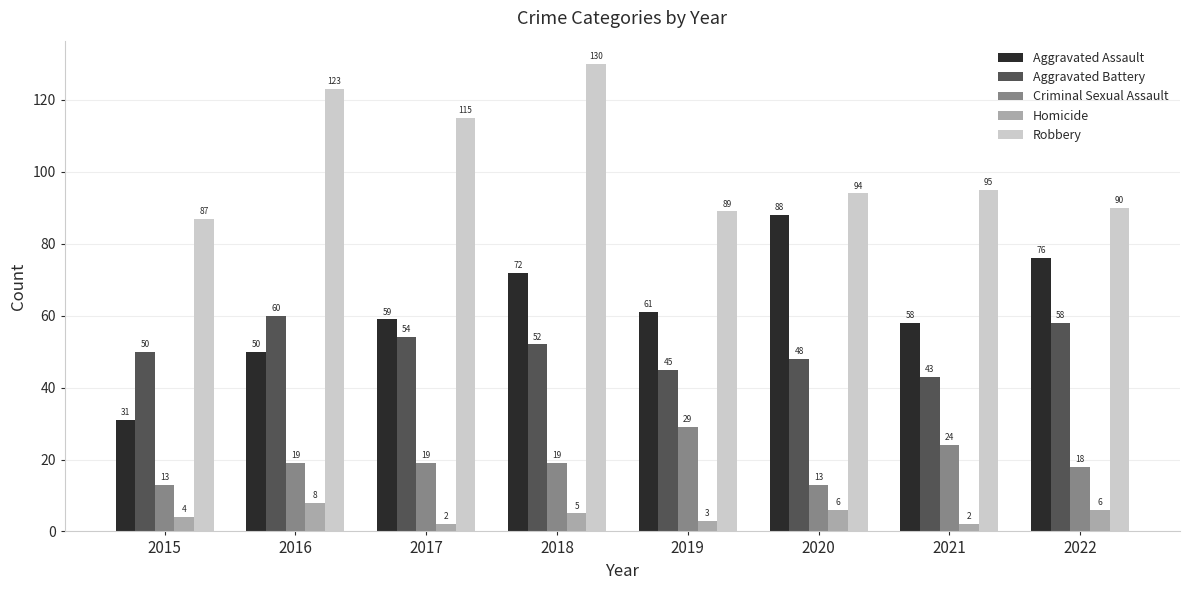

At 2016, list the series in order from smallest to largest.

Homicide, Criminal Sexual Assault, Aggravated Assault, Aggravated Battery, Robbery